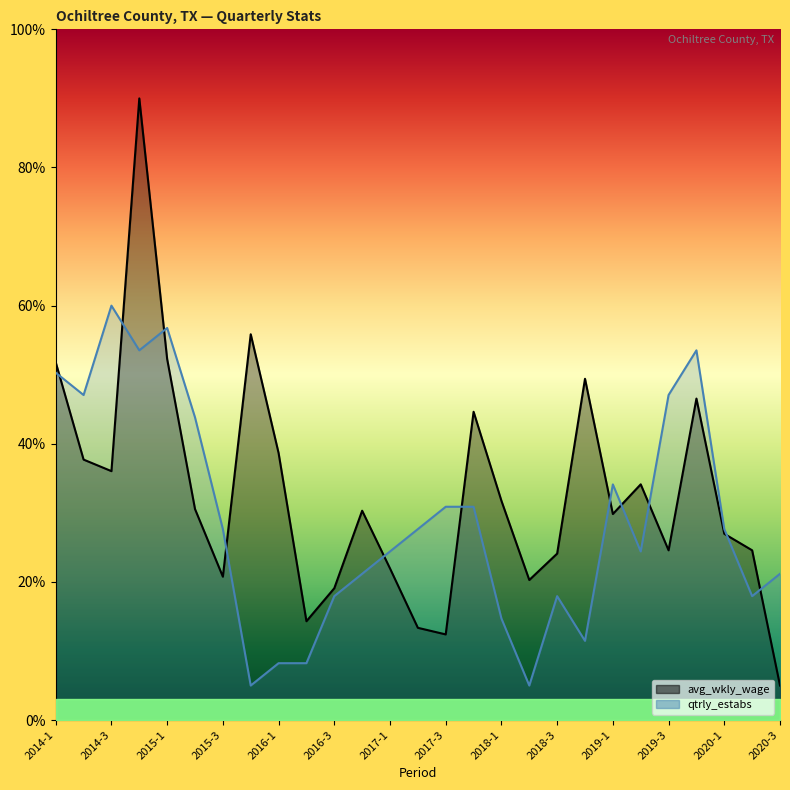

True or false: avg_wkly_wage has more than 0 interior local peaks.

True